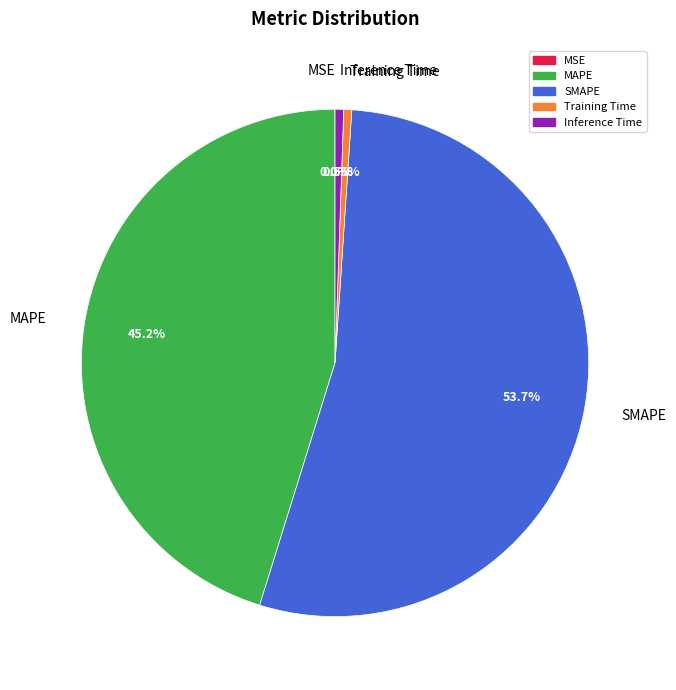

Which category has the biggest portion of the pie?

SMAPE